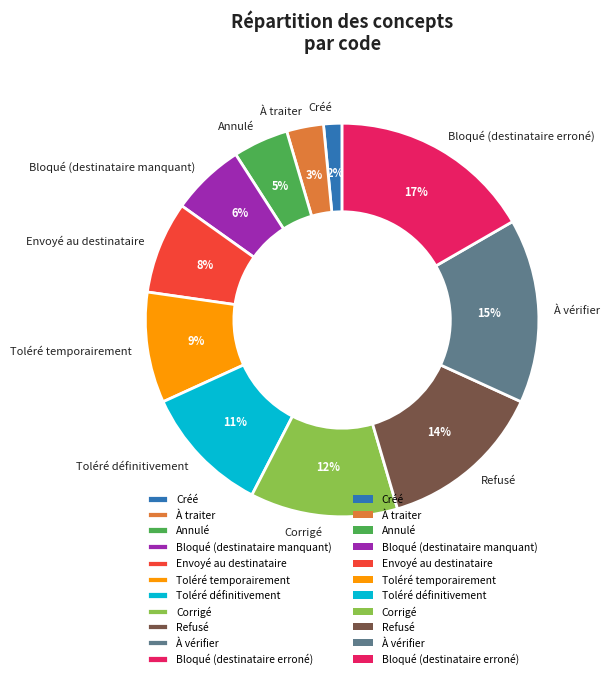

Does À vérifier account for over 50% of the chart?

No